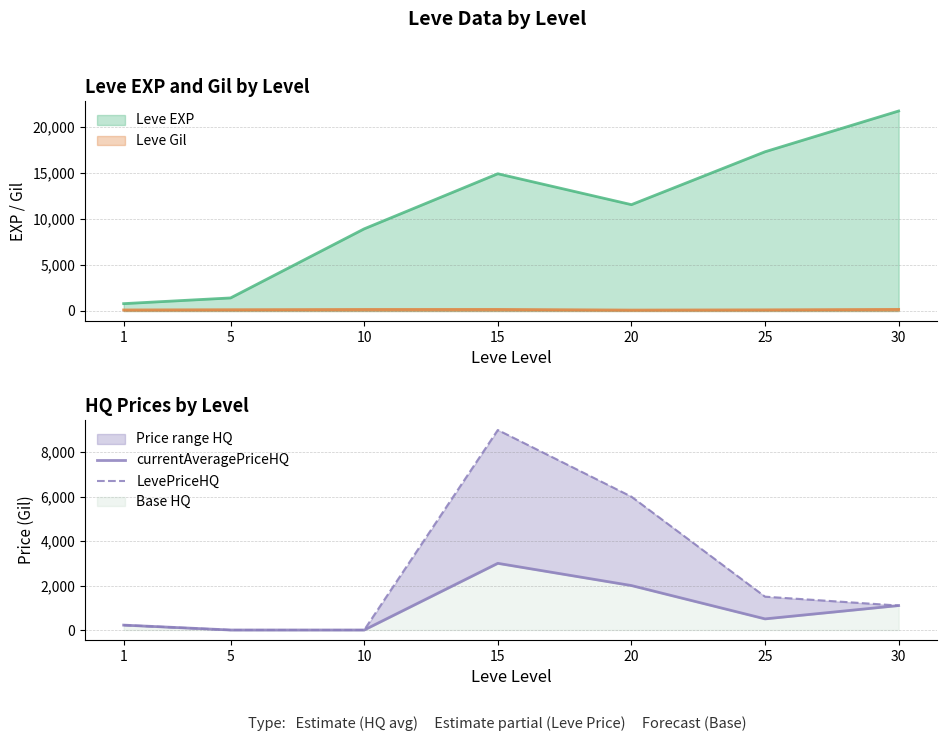

In currentAveragePriceHQ, how many points are higher than both neighbors (excluding endpoints)?

1